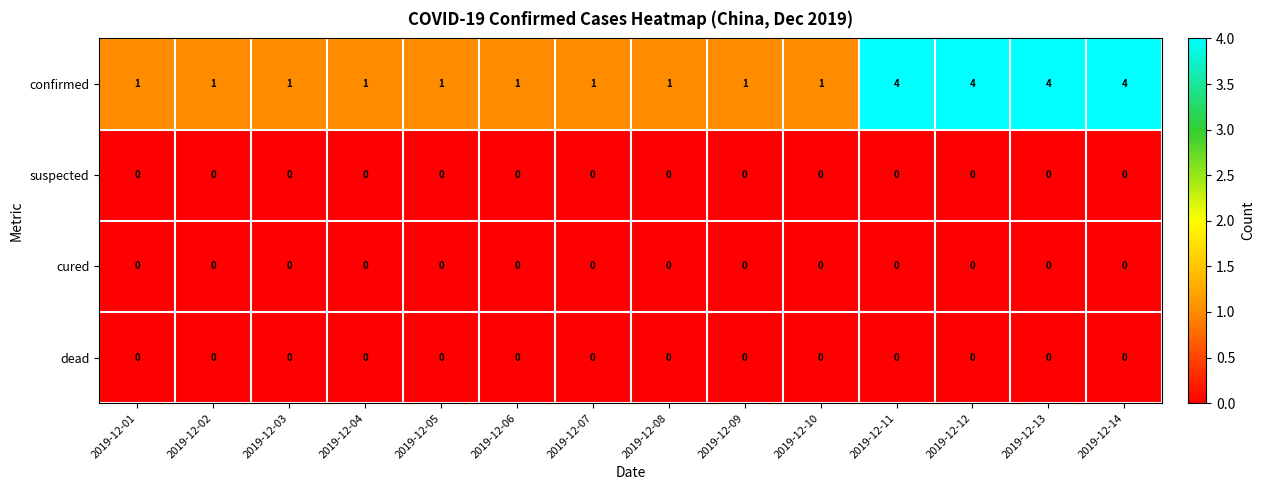

Is it true that confirmed equals 0 at 2019-12-07?

False